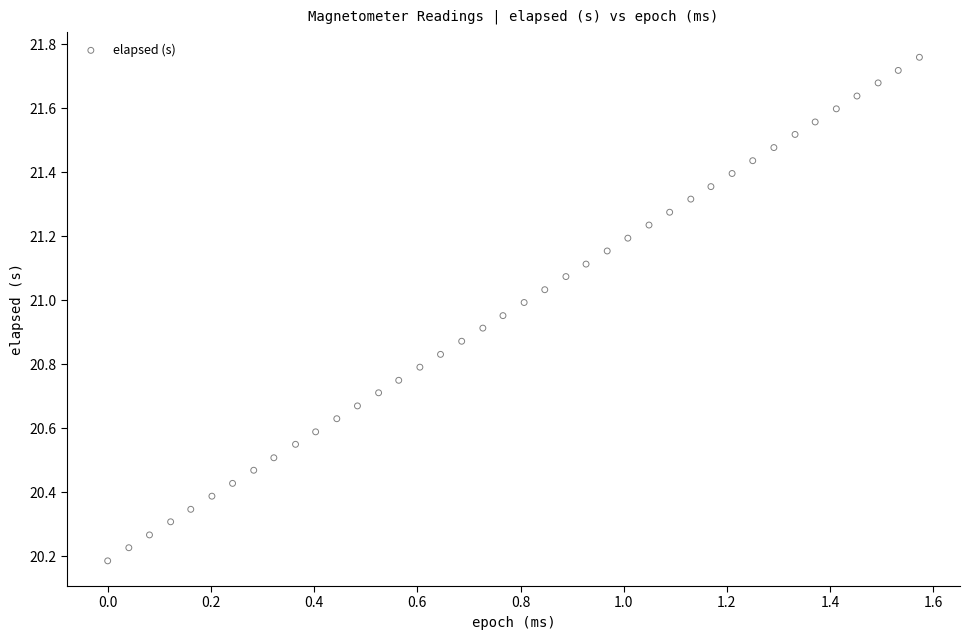

What is the range of X values (max minus min)?

1.6